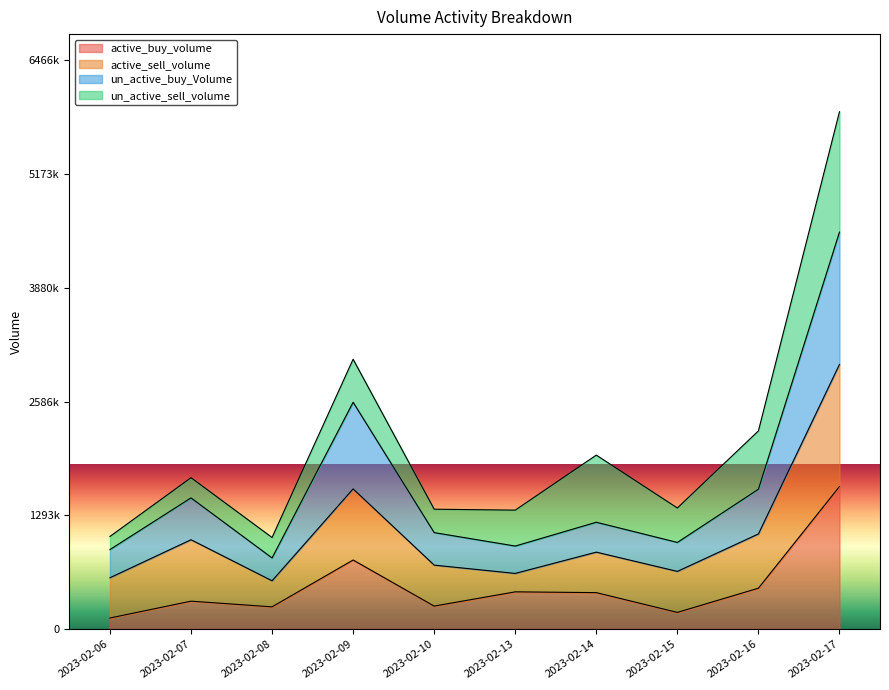

Where is the first local maximum for active_buy_volume?

2023-02-07